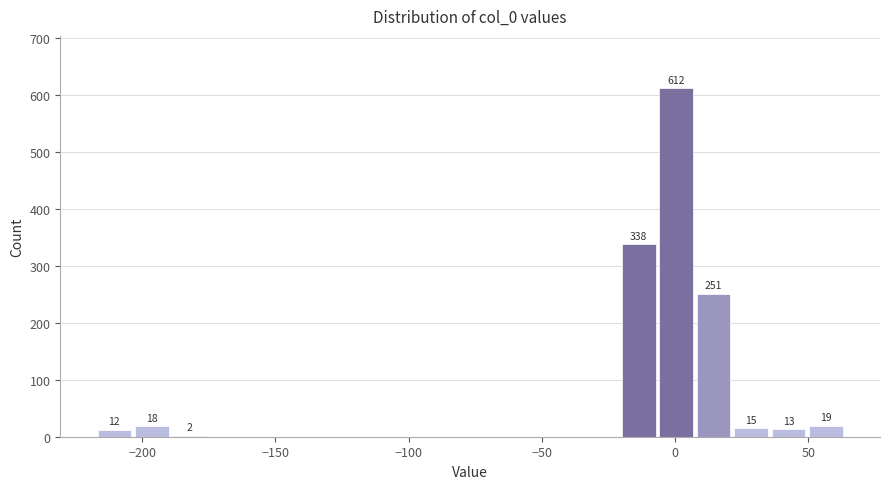

Read against the x-axis, roughly where is the centre of the tallest bar?

0